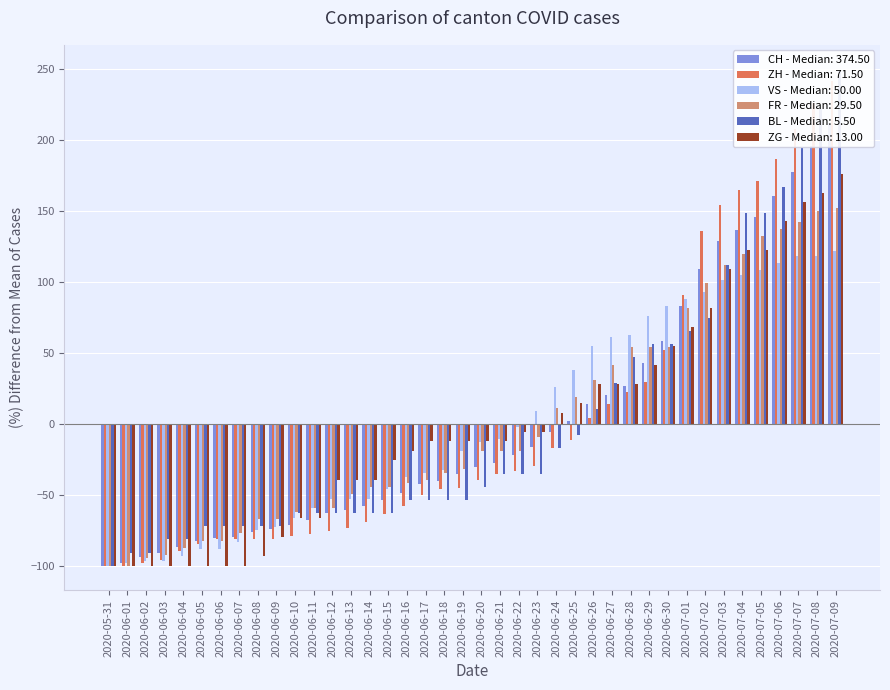

How many values in the ZH series are below -39?

21